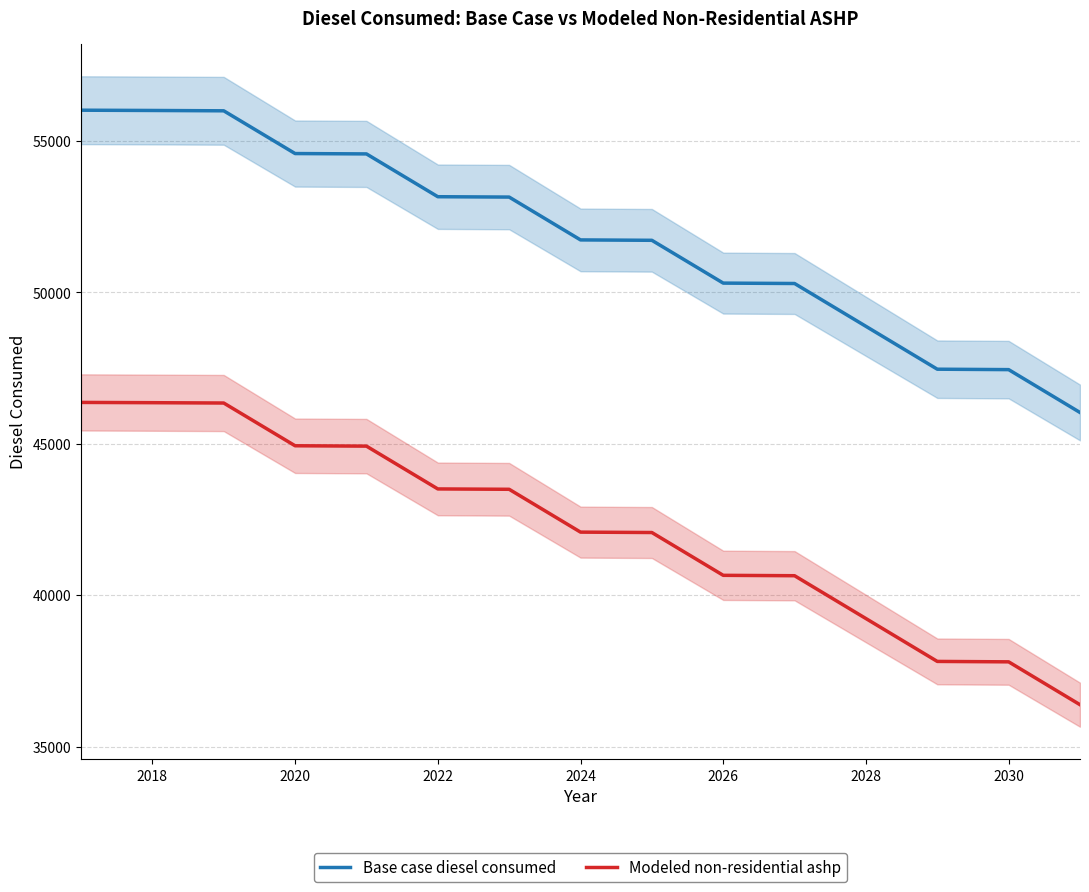

The Base case diesel consumed series shows 48878.0 at 2028. True or false?

True